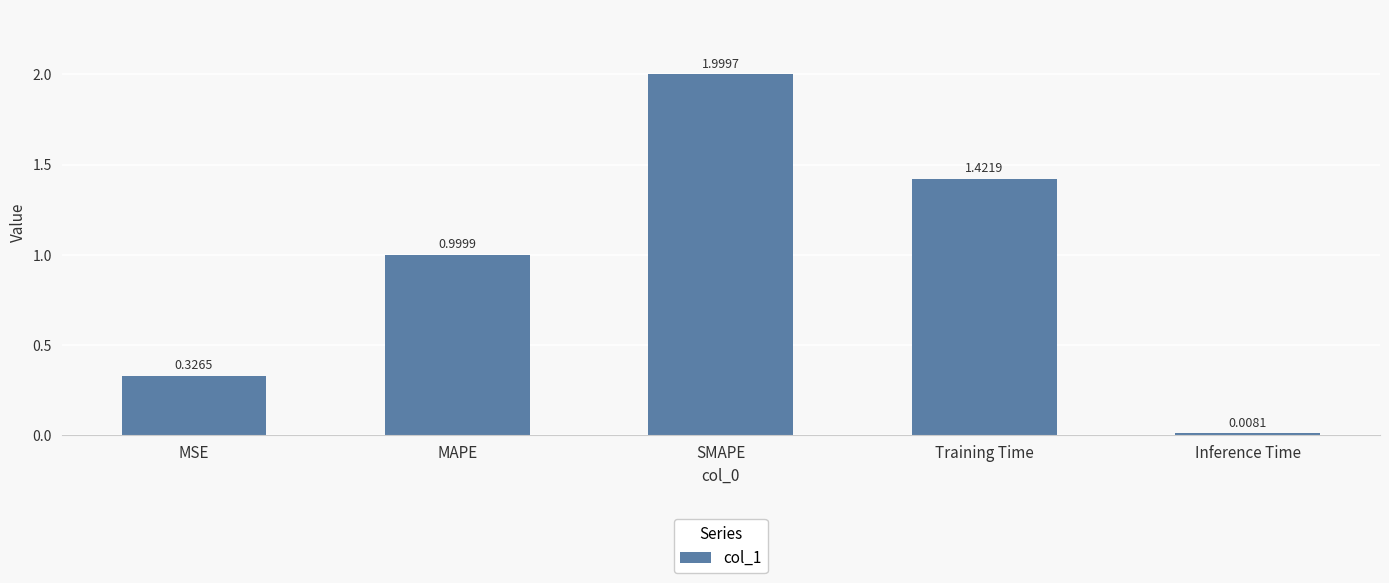

Rank the categories by value from highest to lowest.

SMAPE, Training Time, MAPE, MSE, Inference Time